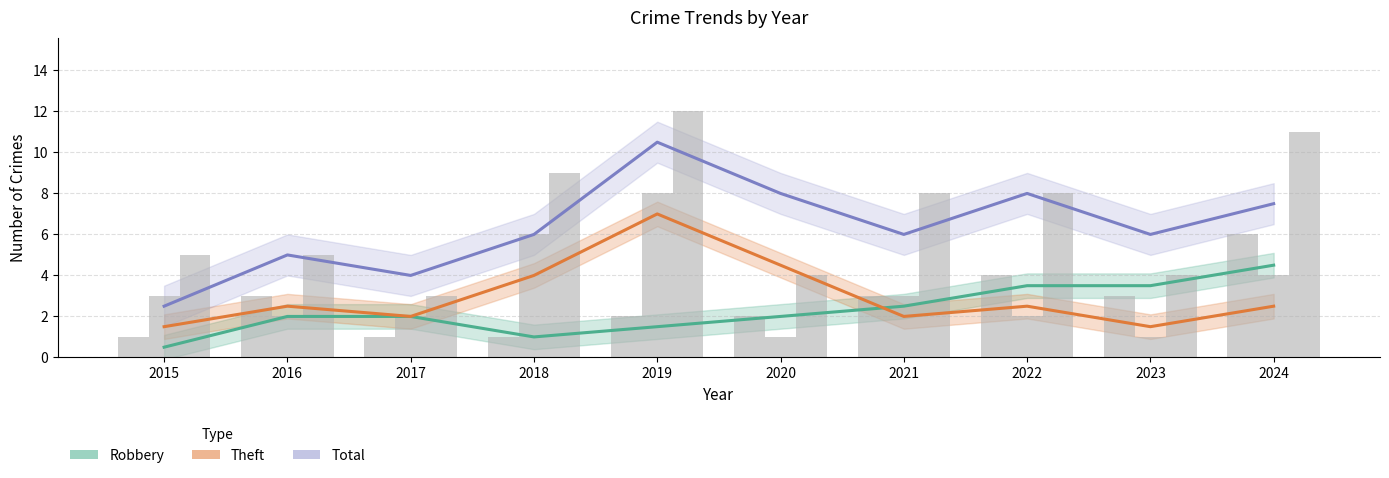

Are the bars horizontal?

No